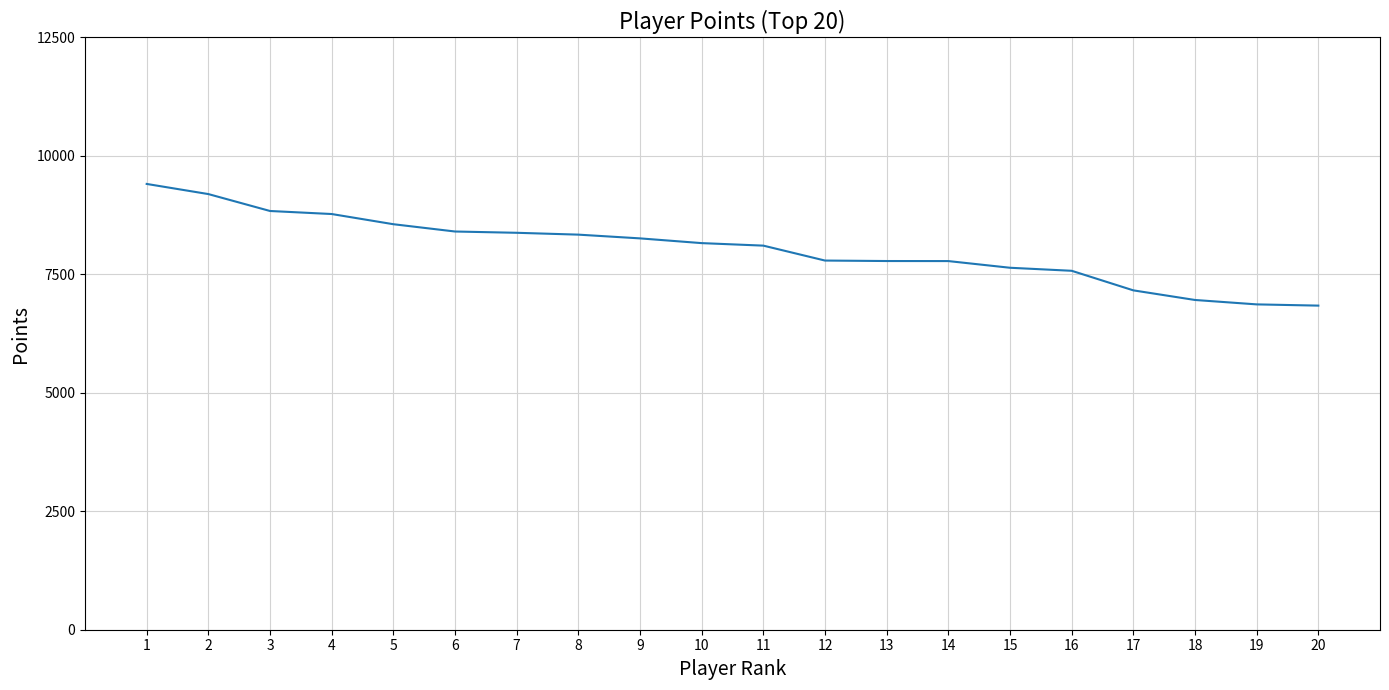

Between 18 and 8, which is larger?

8